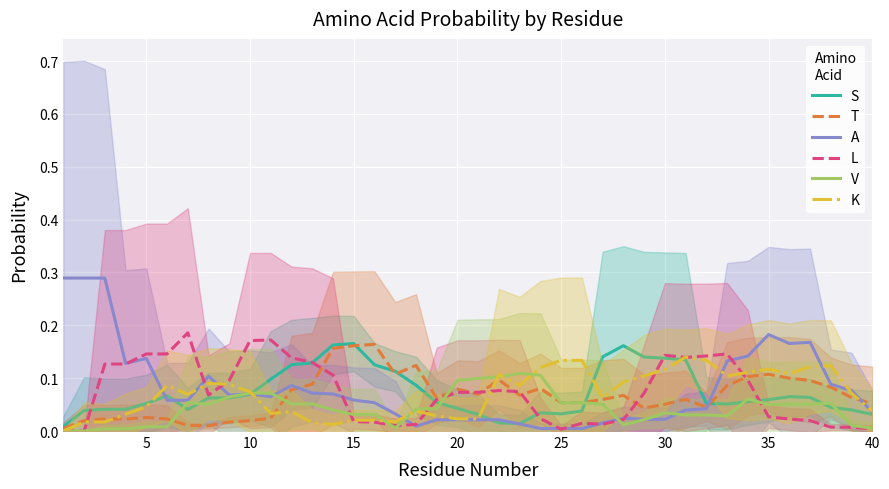

Which series changed the most between 5 and 32?

A